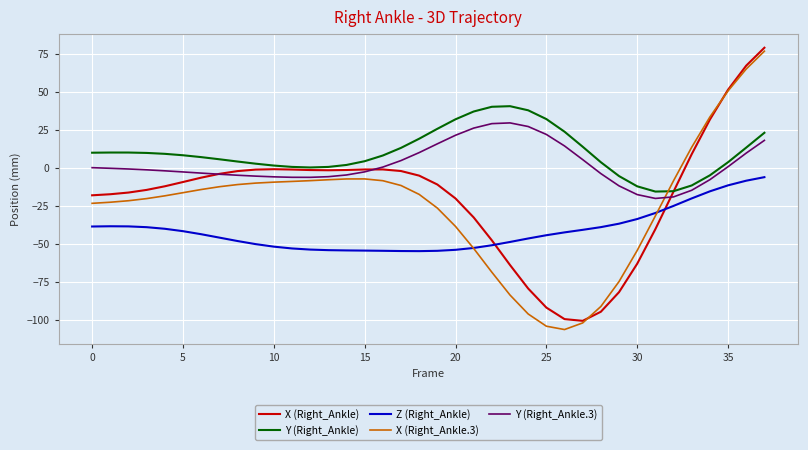

Which series has the largest range (max minus min)?

X (Right_Ankle.3)